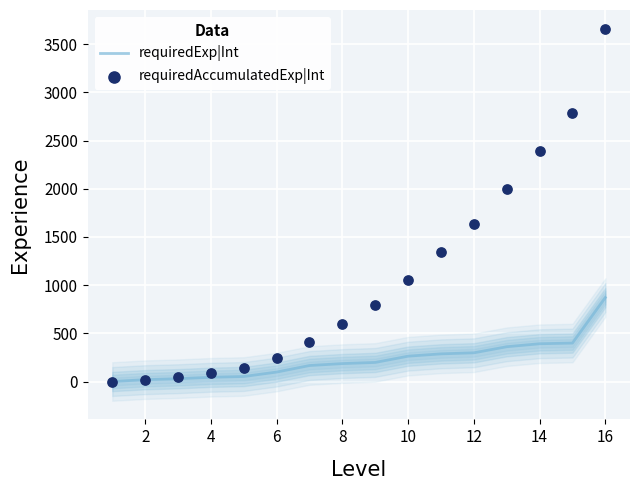

Which series contains the highest Y value?

requiredAccumulatedExp|Int